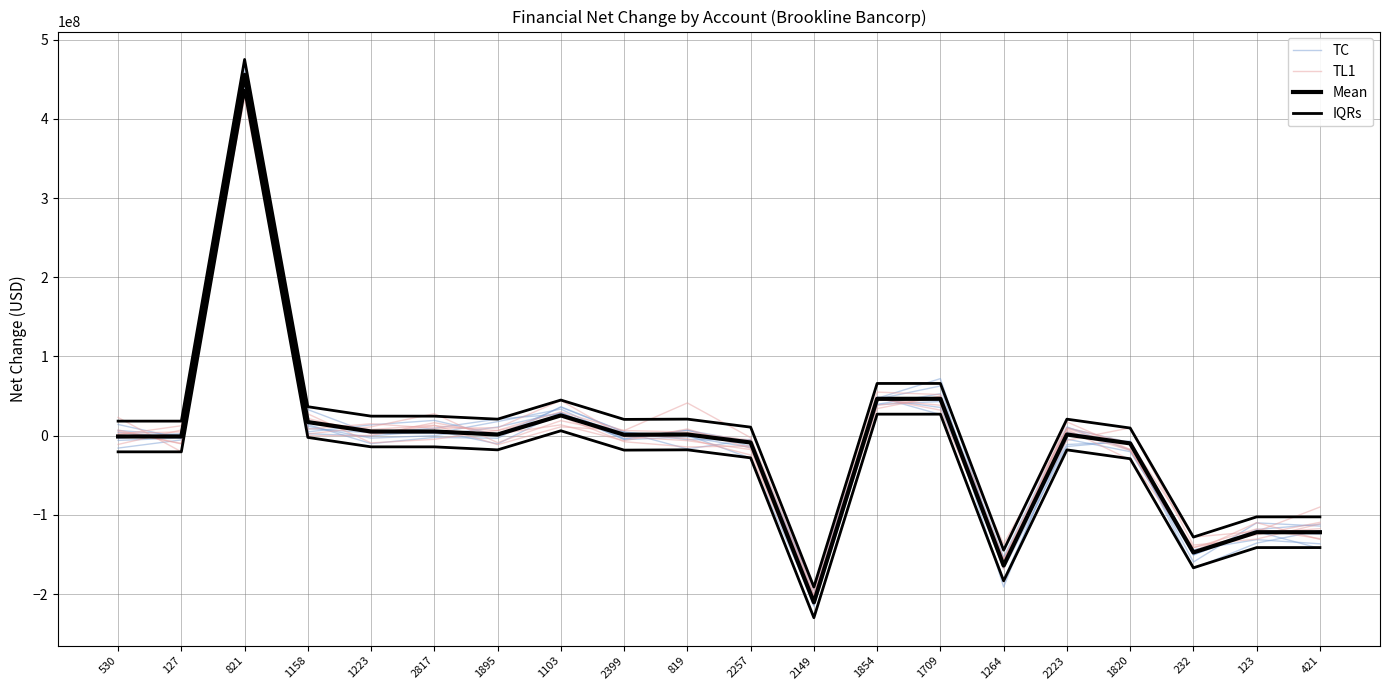

At how many categories does at least one series exceed 88306364?

1